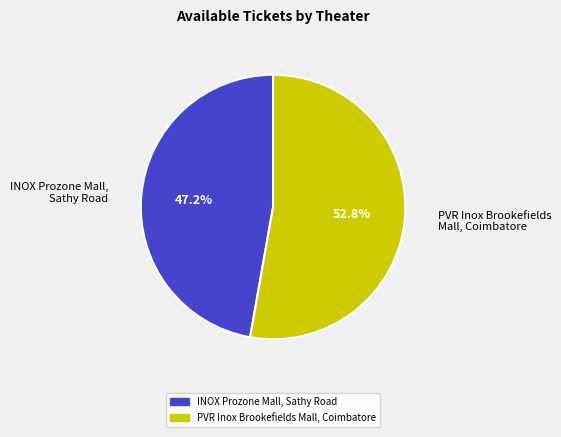

Which slice is the largest?

PVR Inox Brookefields Mall, Coimbatore